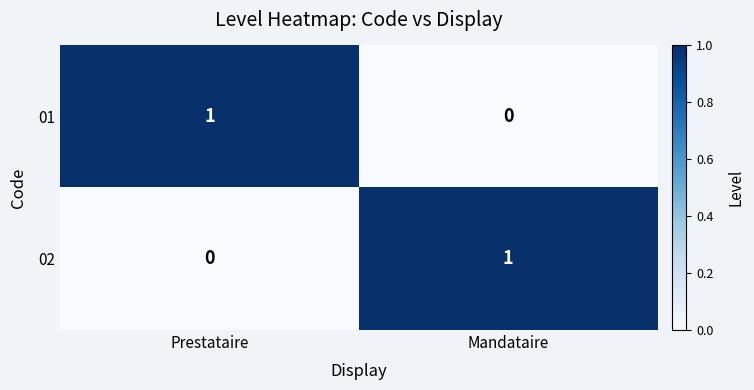

Where is 01 nearest to the value 0?

Mandataire